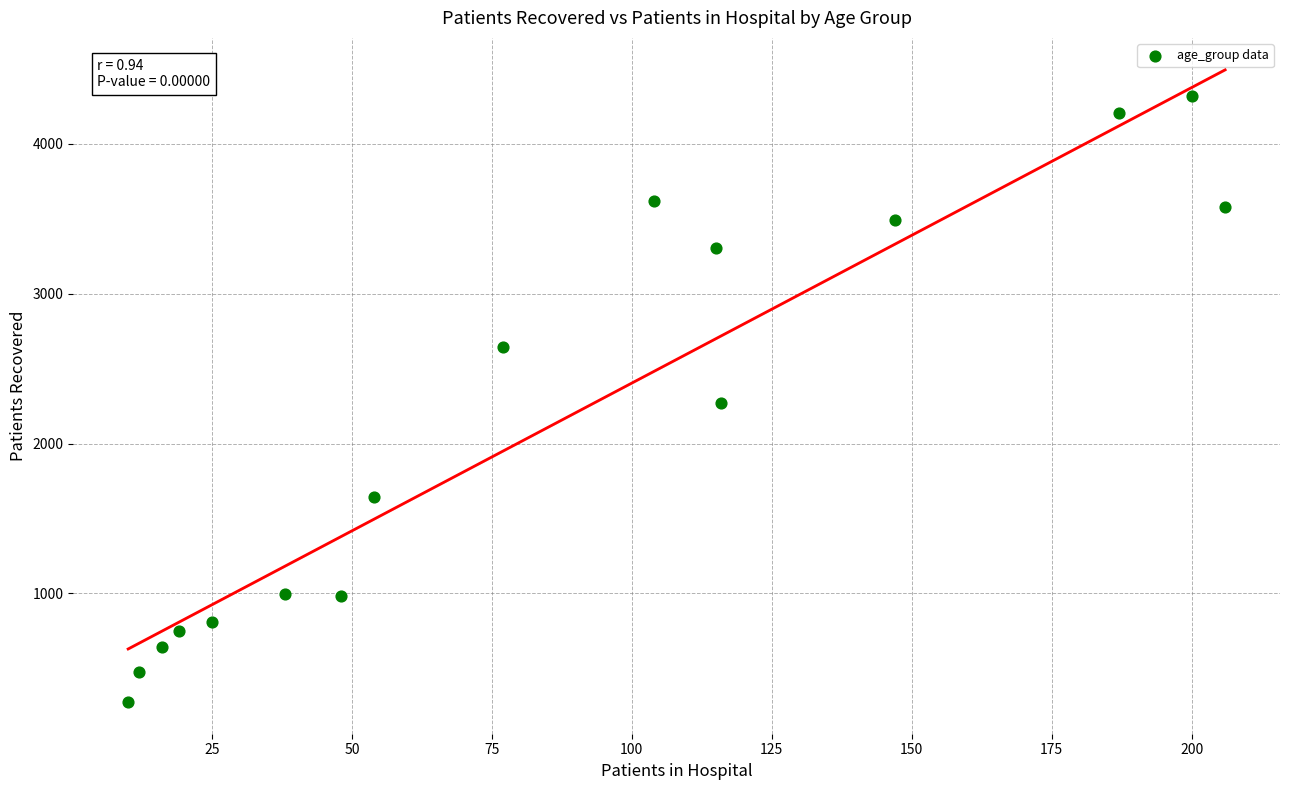

What is the range of X values (max minus min)?

196